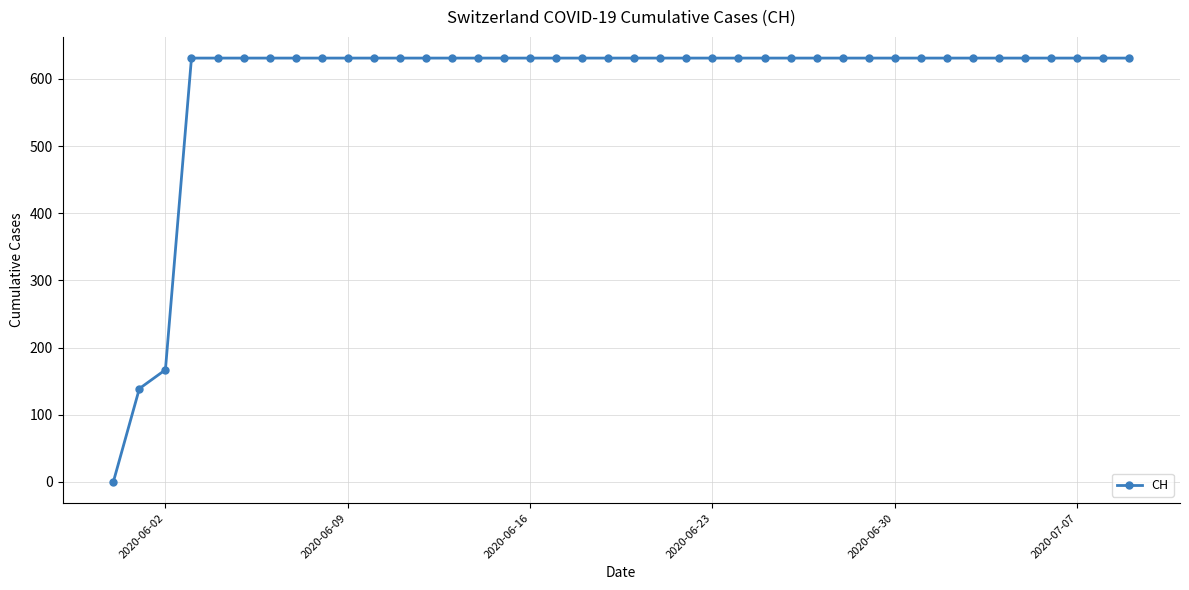

Reading right to left, what are all the values shown in this chart?

631	631	631	631	631	631	631	631	631	631	631	631	631	631	631	631	631	631	631	631	631	631	631	631	631	631	631	631	631	631	631	631	631	631	631	631	631	167	139	0